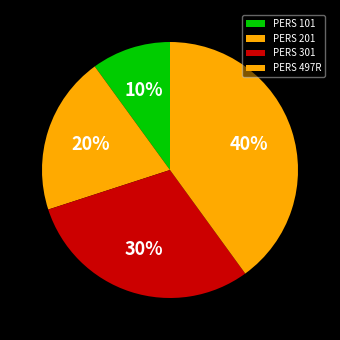

How many segments does this pie chart have?

4